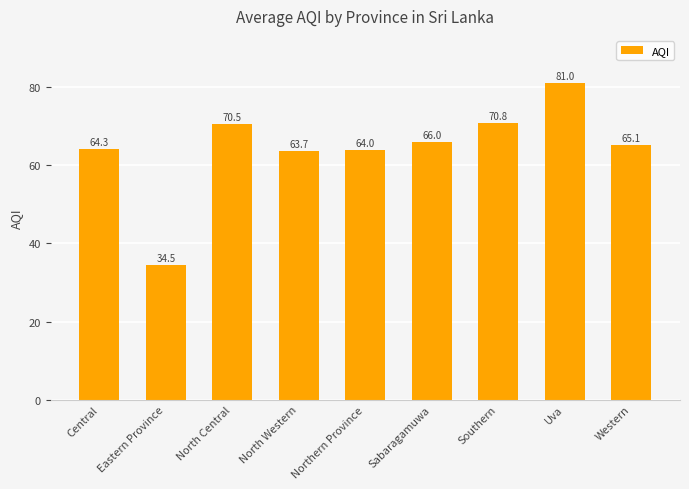

What is the difference between the maximum and second lowest values?

17.3